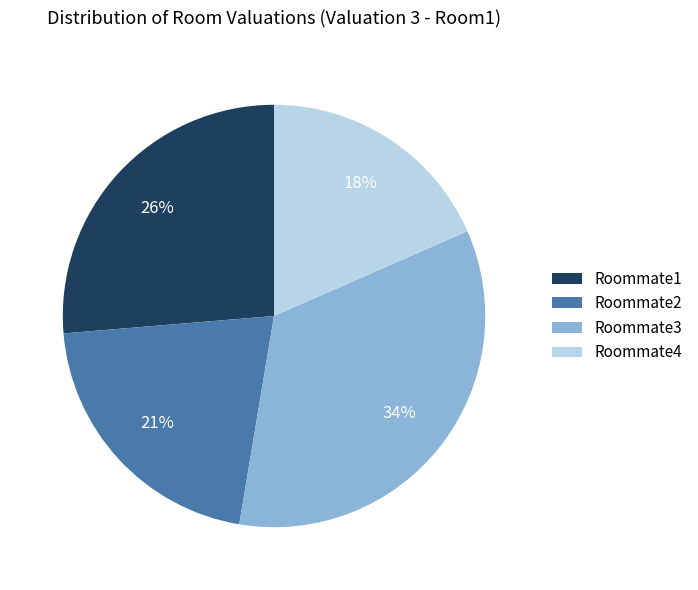

Rank the categories by value from lowest to highest.

Roommate4, Roommate2, Roommate1, Roommate3